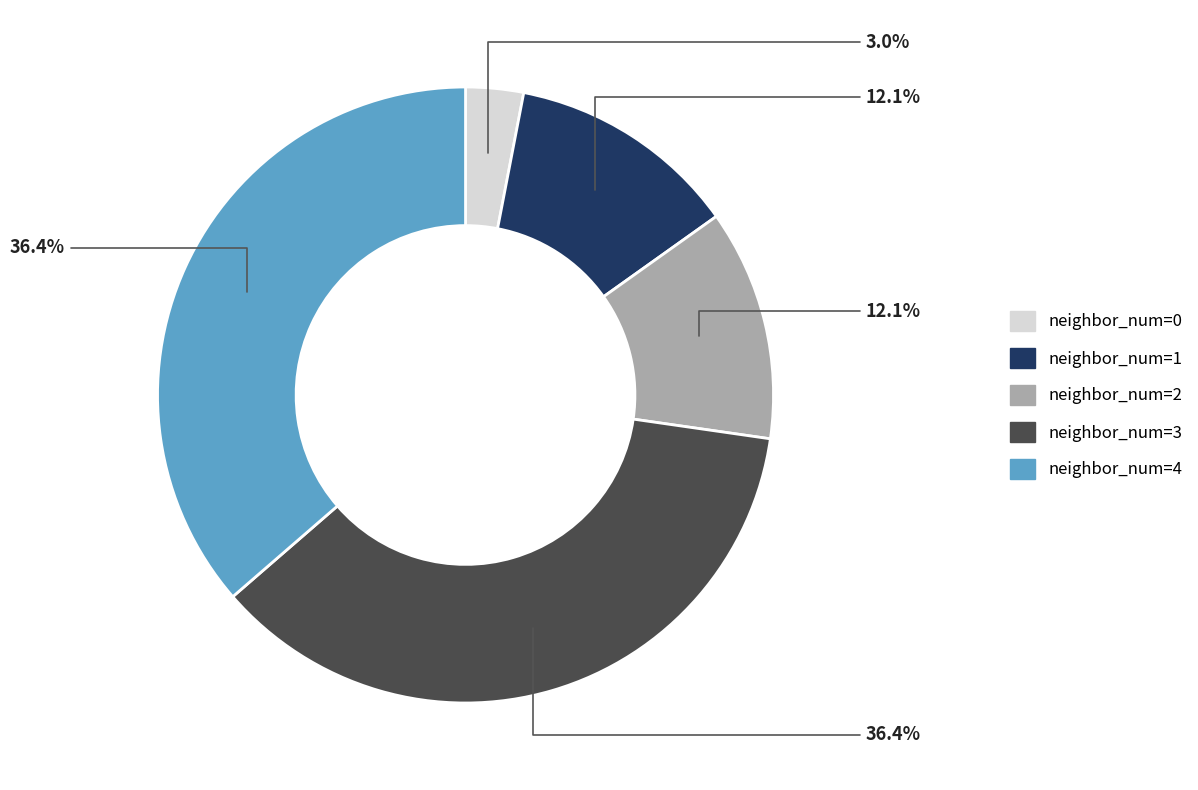

What is the total percentage of neighbor_num=0 and neighbor_num=4?

39.4%